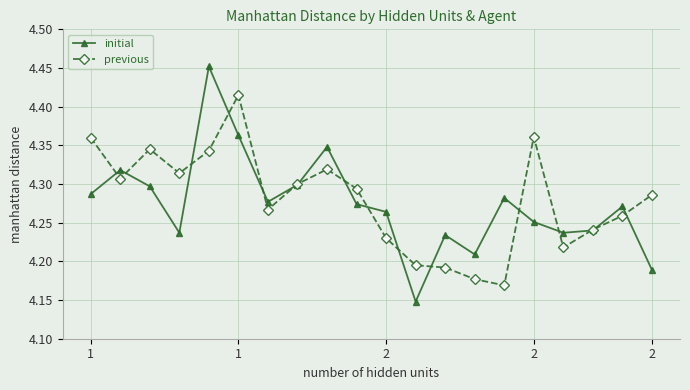

Count the initial values in the range 4 to 5.

20